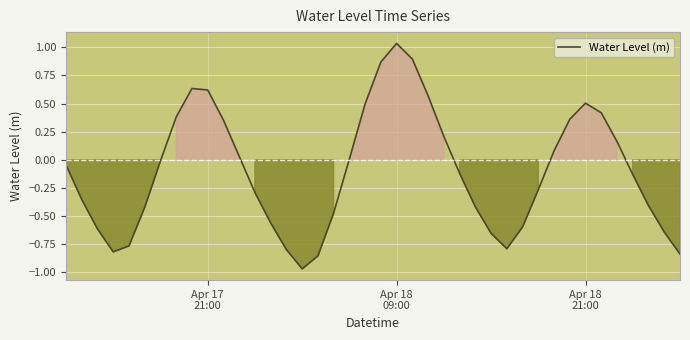

What is the difference between the maximum and minimum values?

2.0